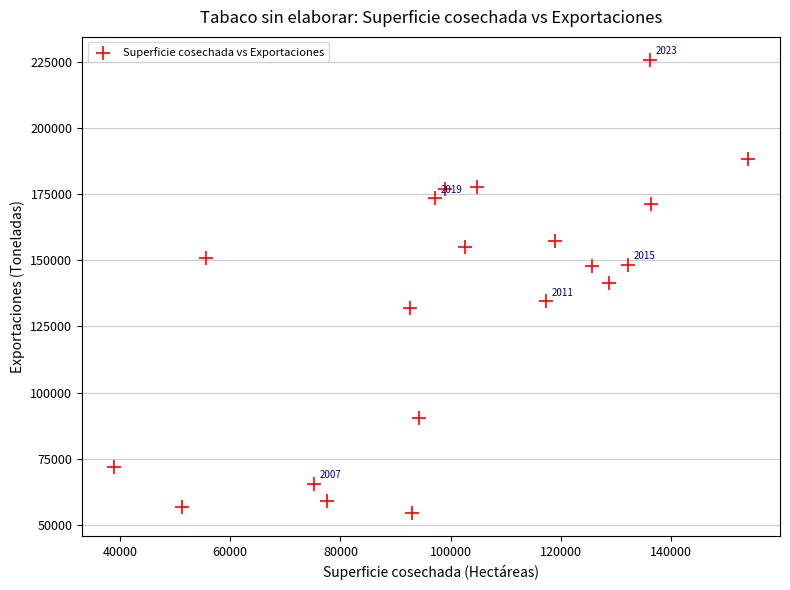

What is the range of X values (max minus min)?

115158.0